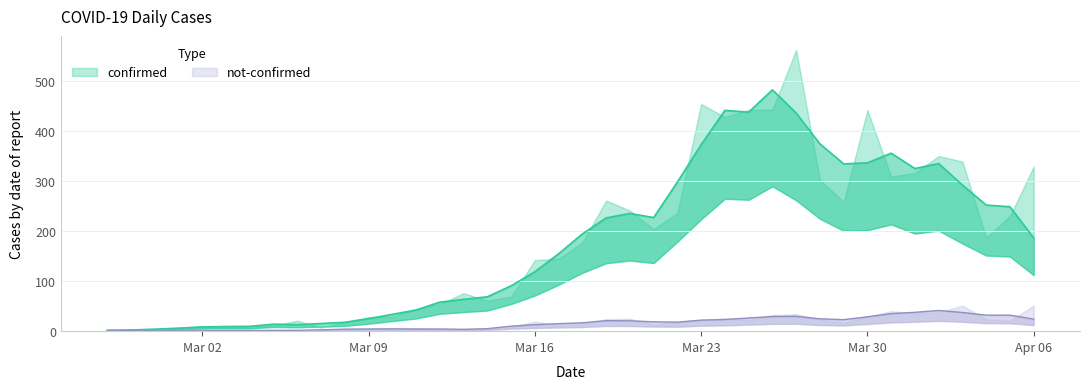

What value does the not-confirmed series have at 2020-03-04?

3